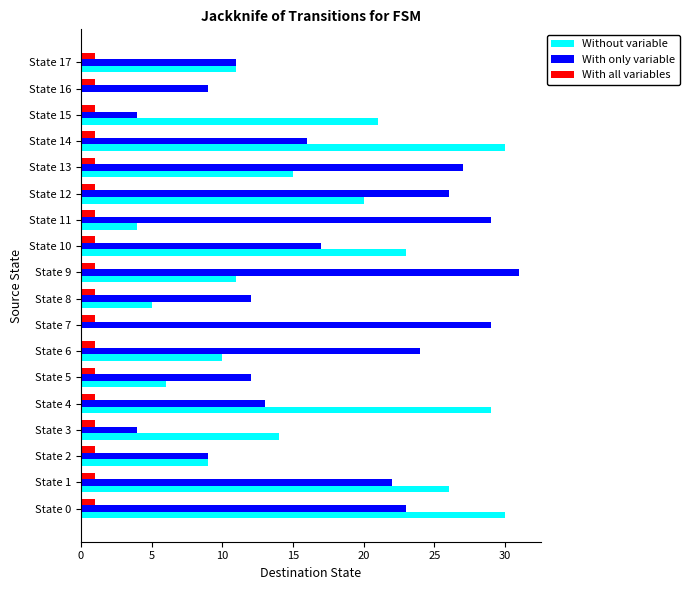

Between State 5 and State 13, which series saw the biggest shift?

With only variable